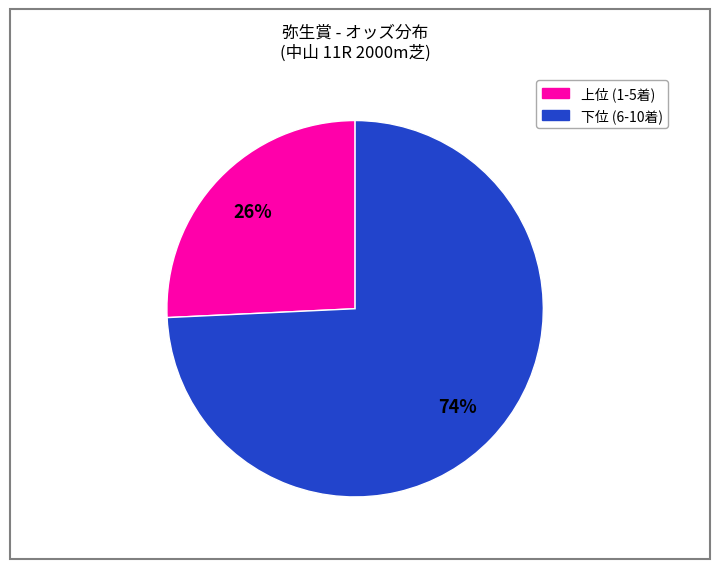

To the nearest percent, what is the average slice percentage?

50%